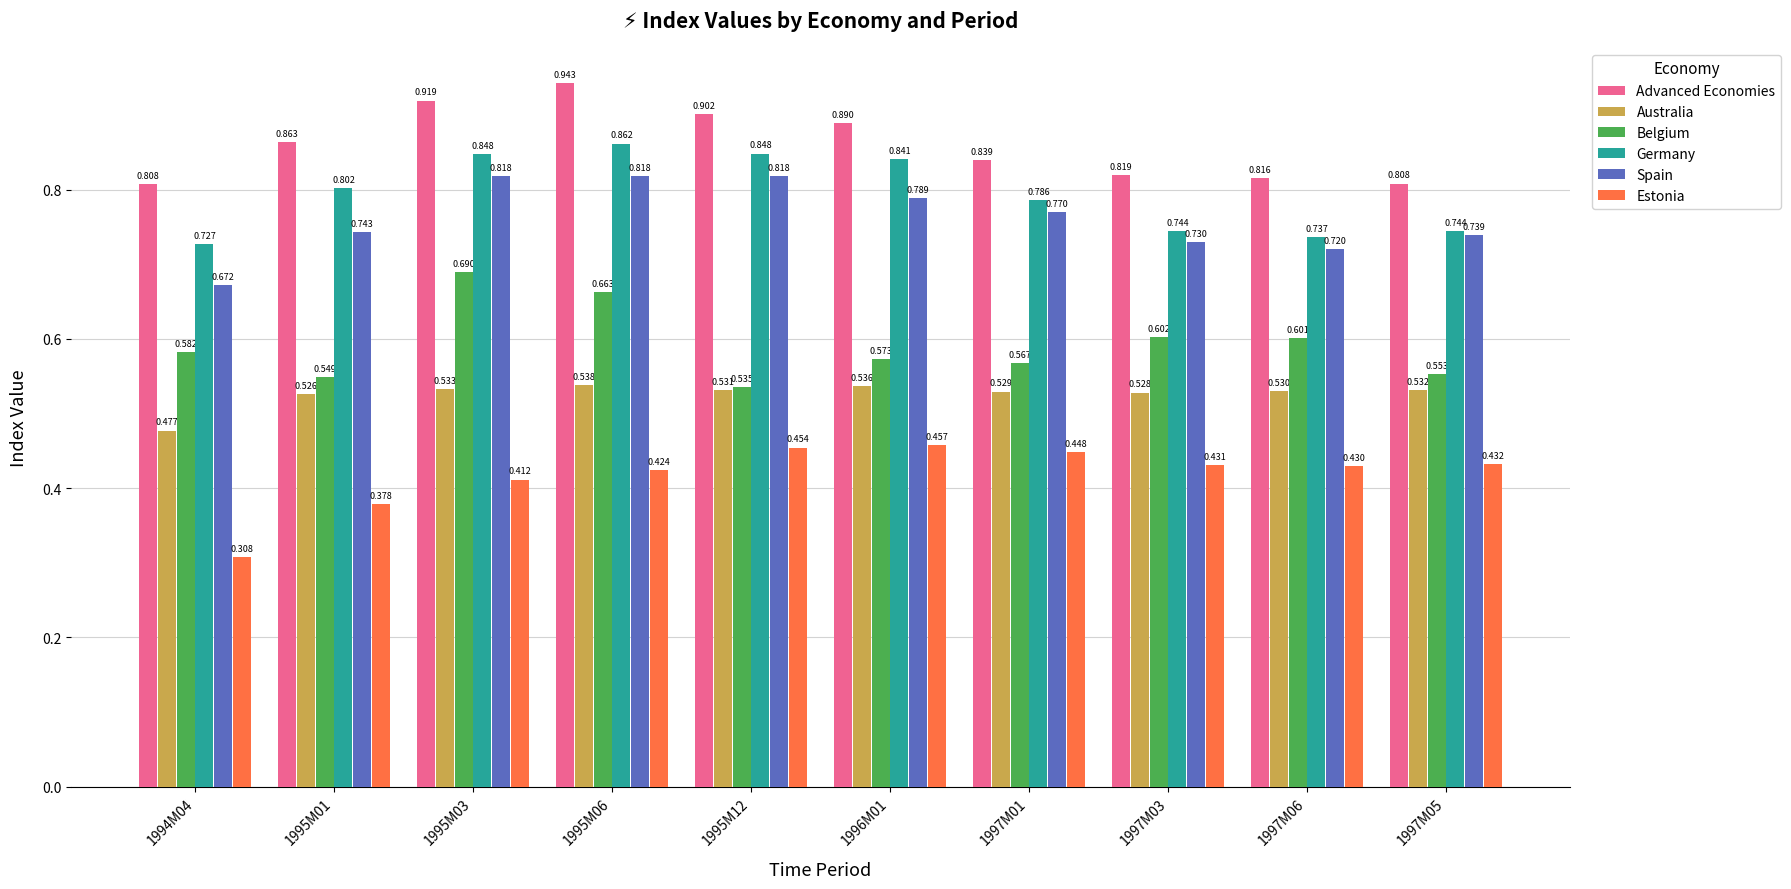

The value of Spain at 1997M05 is 1.1. True or false?

False